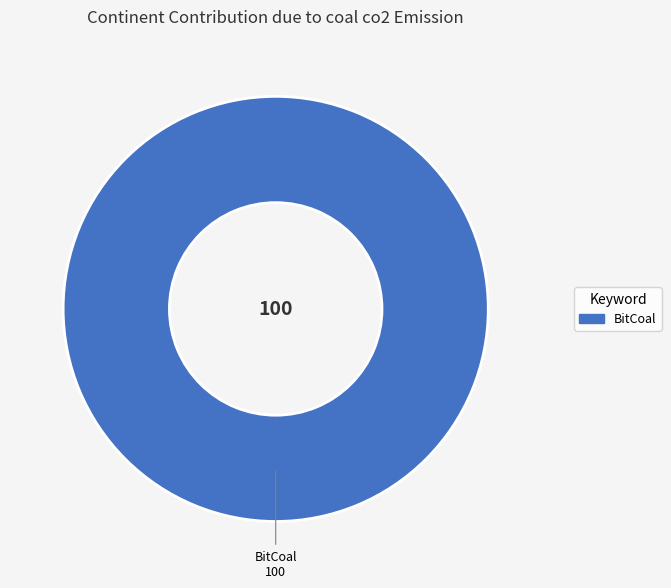

Does BitCoal account for over 50% of the chart?

Yes